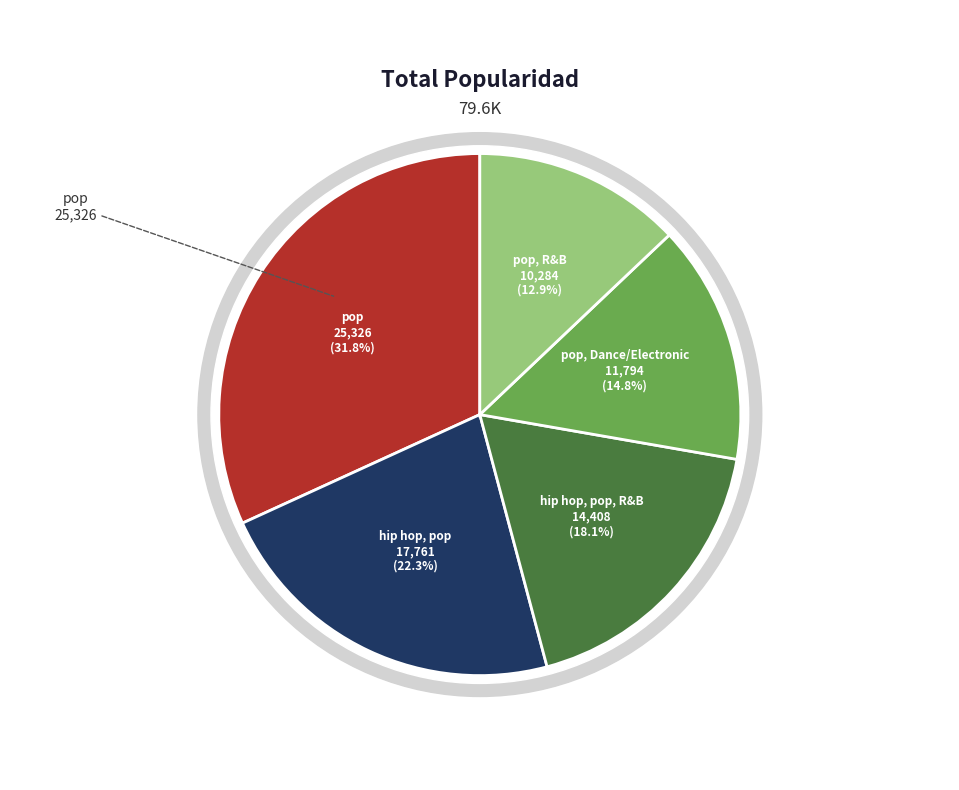

Rank the categories by value from lowest to highest.

pop, R&B, pop, Dance/Electronic, hip hop, pop, R&B, hip hop, pop, pop